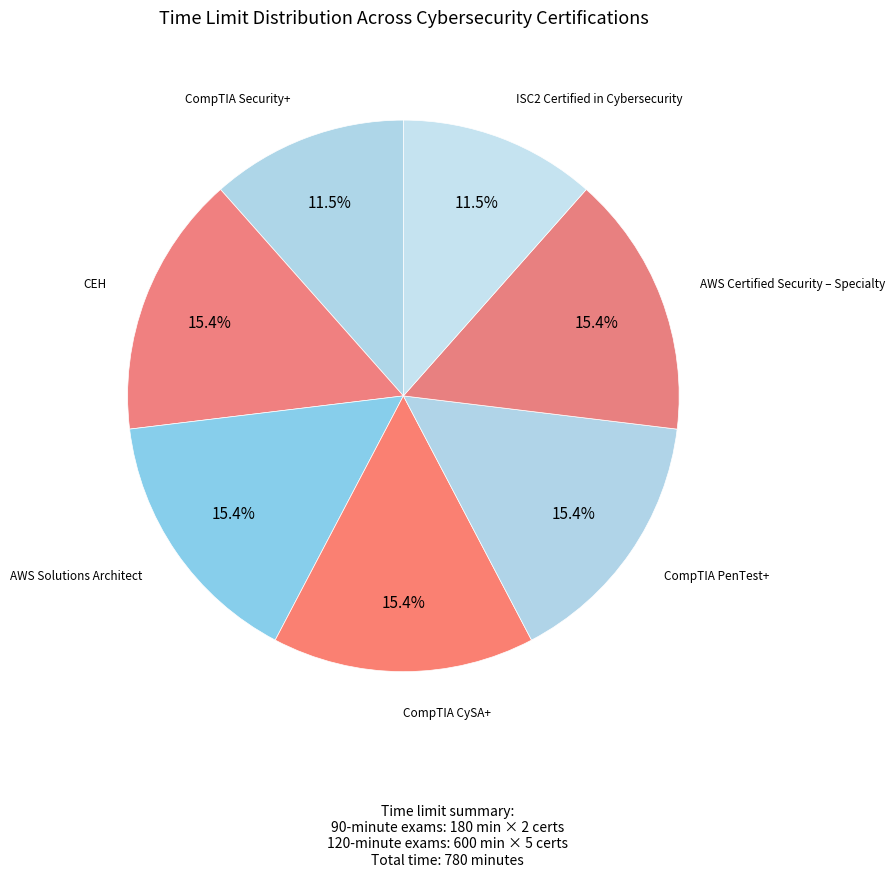

How many slices are in this pie chart?

7